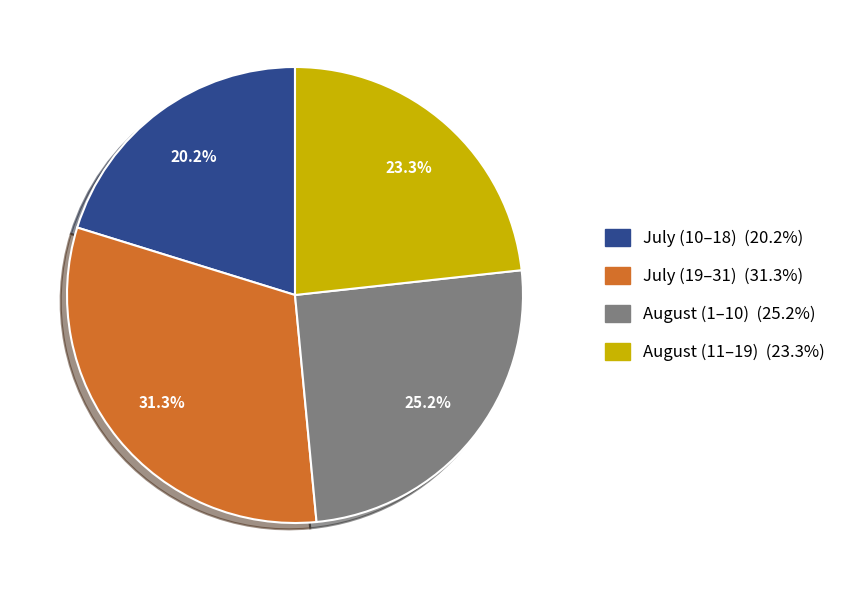

How many slices are in this pie chart?

4